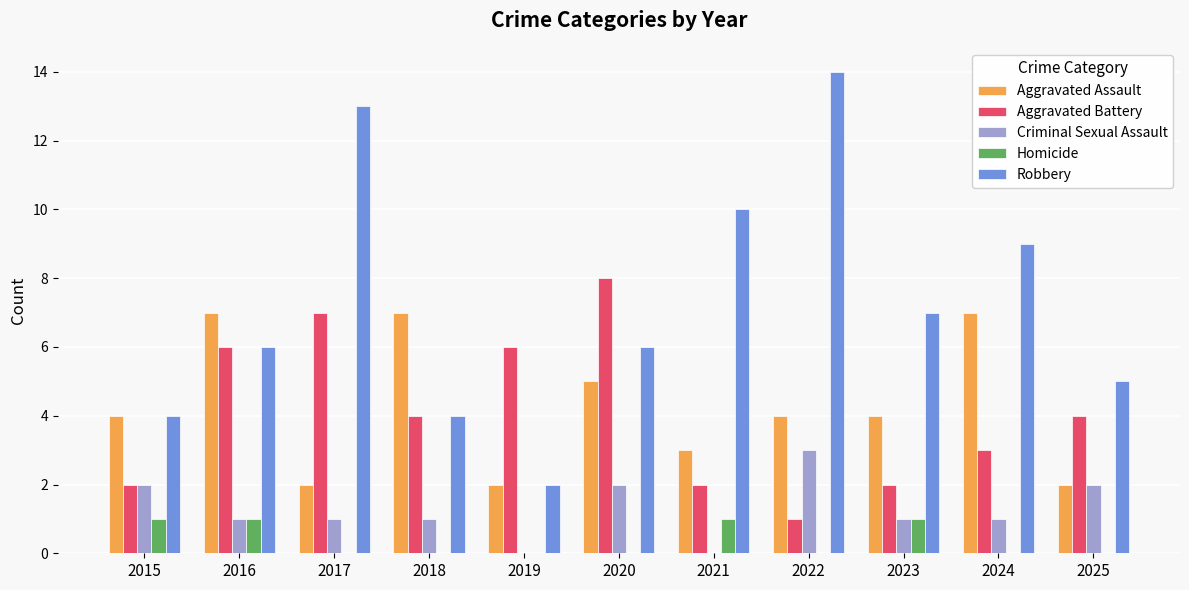

Between 2017 and 2025, which series saw the biggest shift?

Robbery